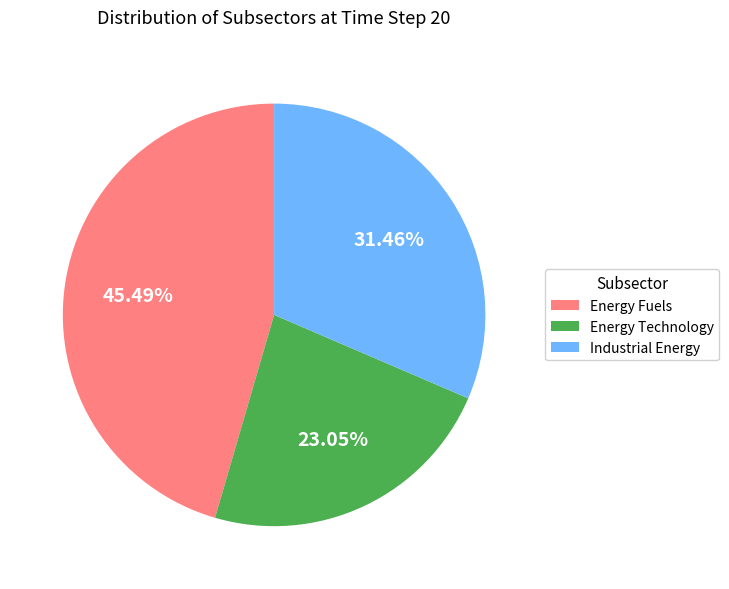

What is the total percentage of Energy Fuels and Energy Technology?

68.5%